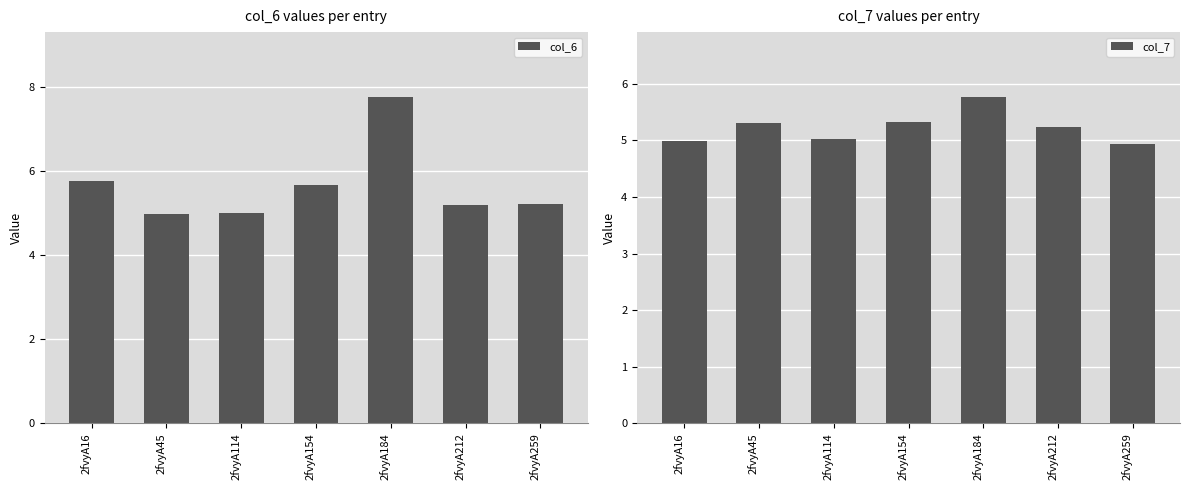

What is the difference between the second highest and second lowest values in the col_6 series?

0.8